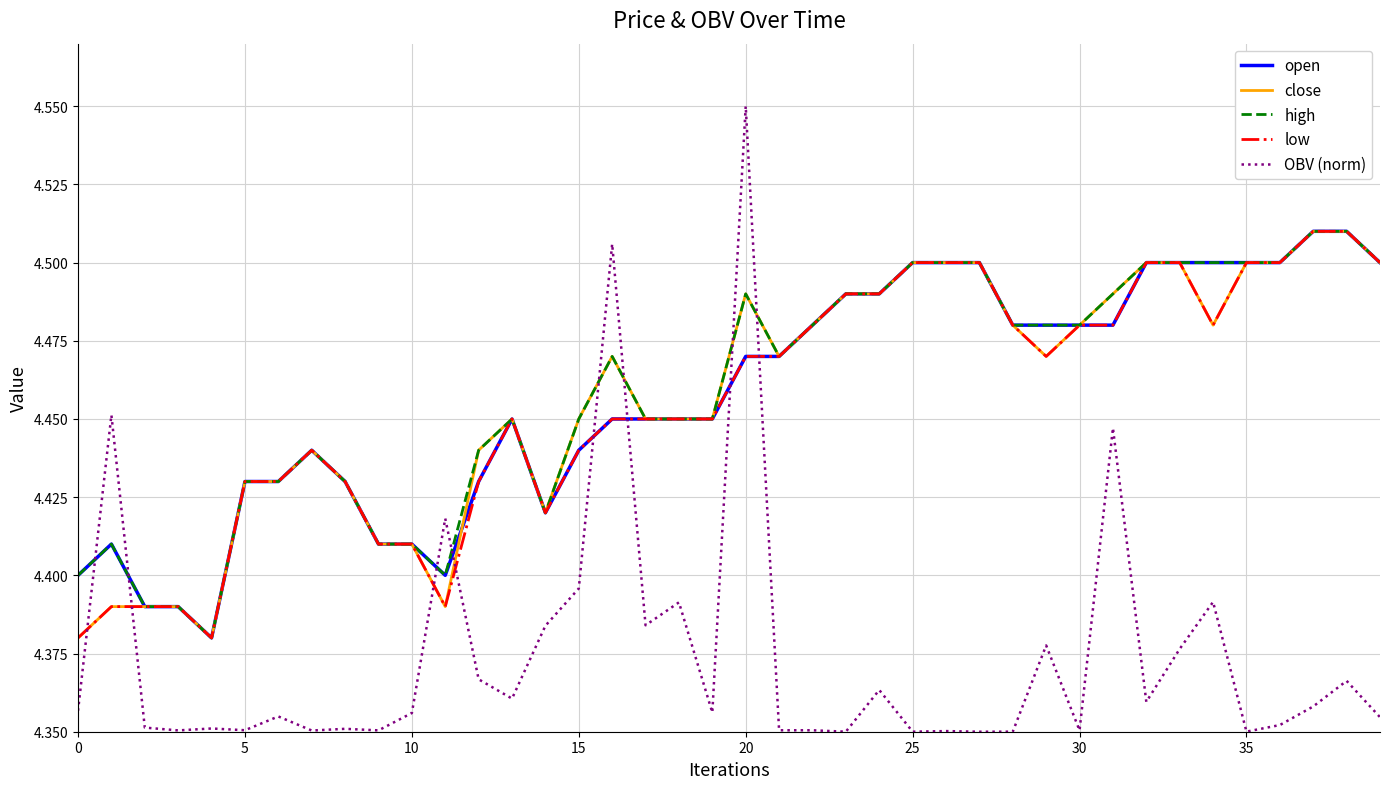

After their last crossing, which series has the higher values: OBV (norm) or high?

high